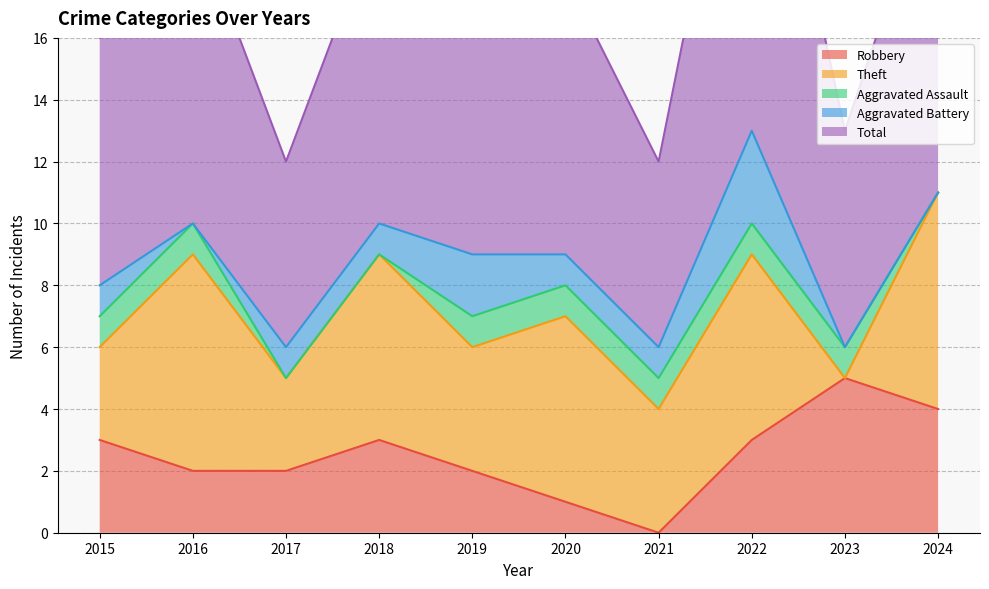

Rank the categories by Total value from lowest to highest.

2017, 2021, 2023, 2015, 2019, 2020, 2016, 2018, 2024, 2022